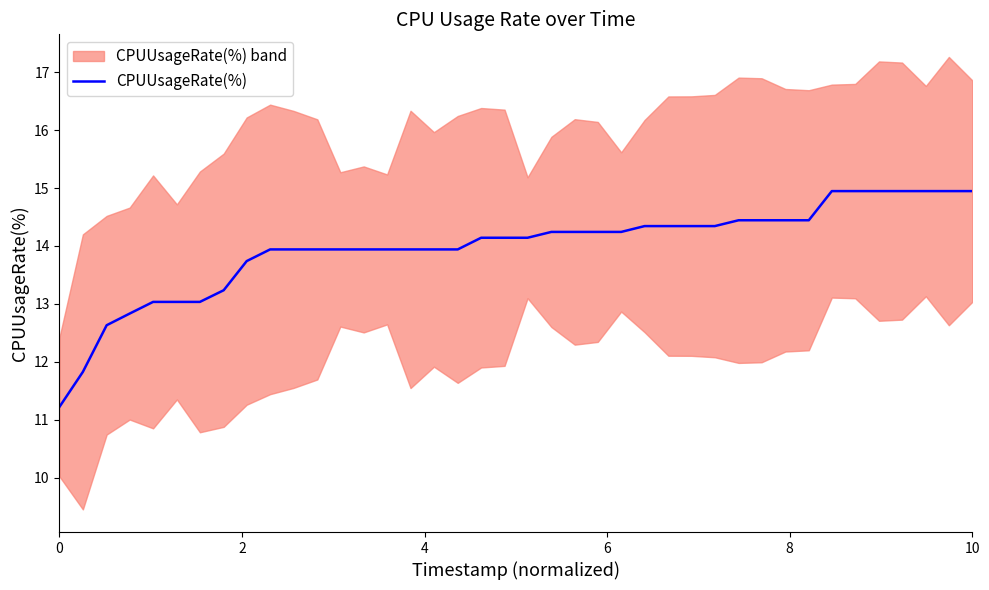

What is the difference between the maximum and minimum values?

3.7